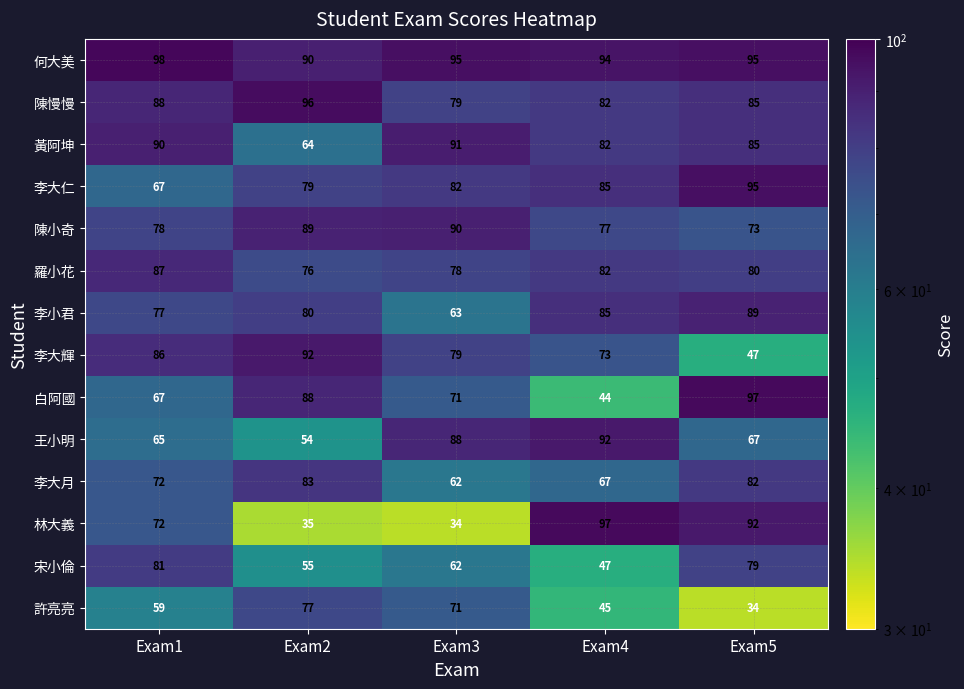

What is the spread (max minus min) of values at Exam1?

39